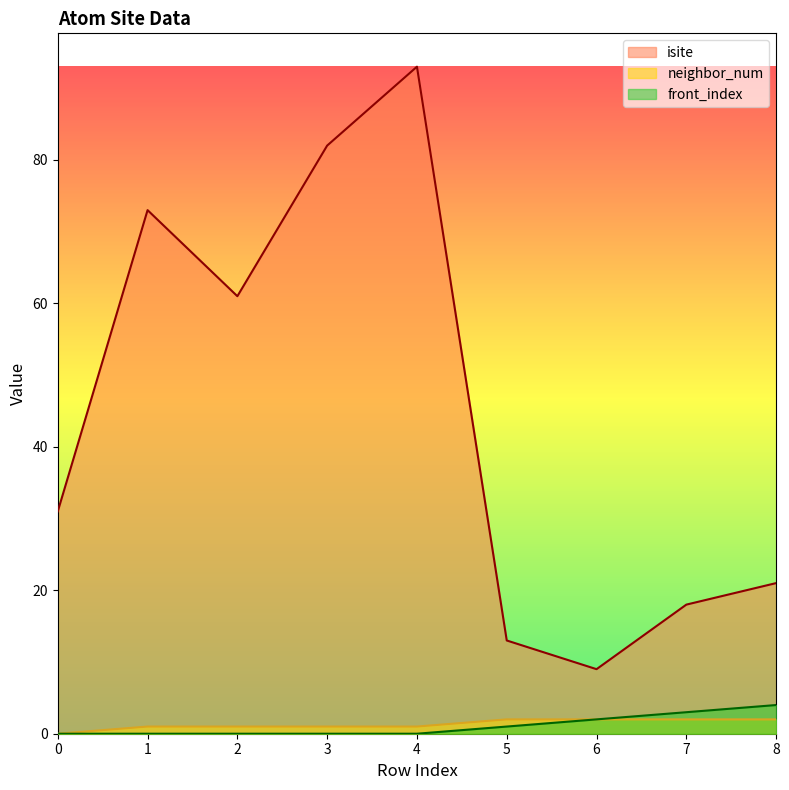

The isite series shows 28 at 8. True or false?

False